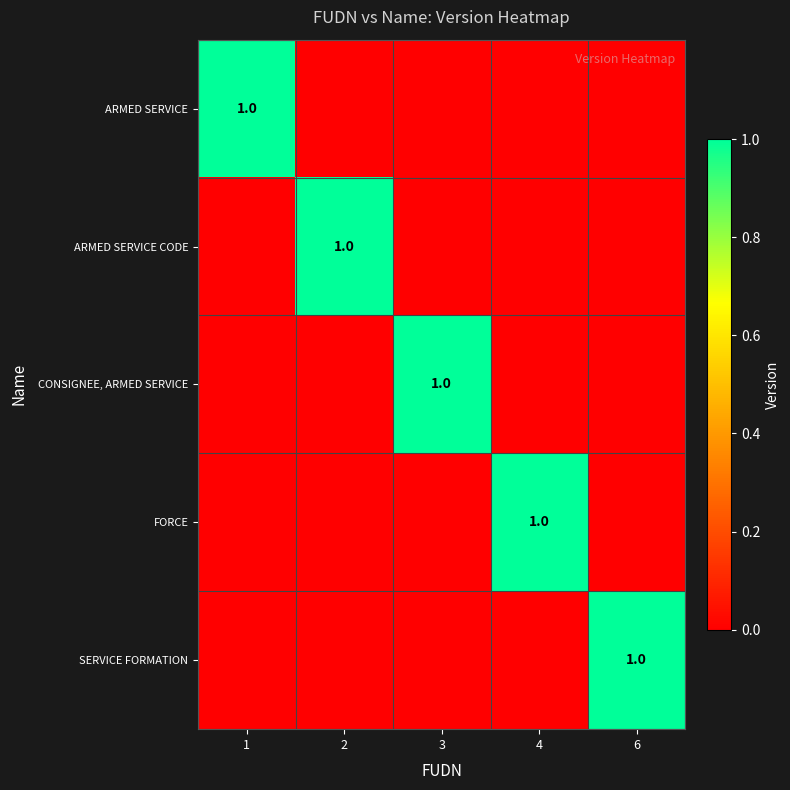

The value of ARMED SERVICE CODE at 2 is 1. True or false?

True